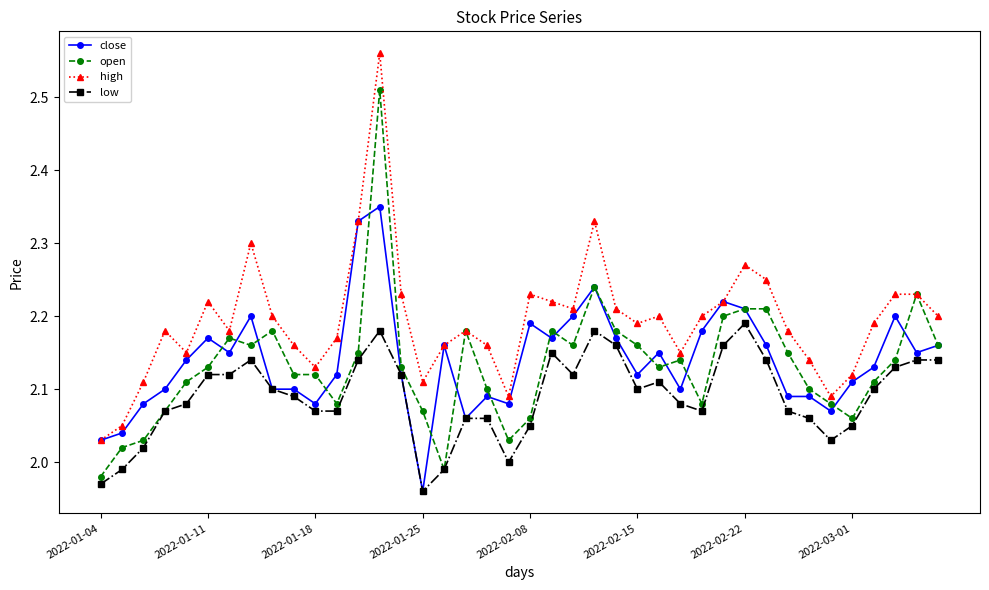

Which series has the largest total across all categories?

high